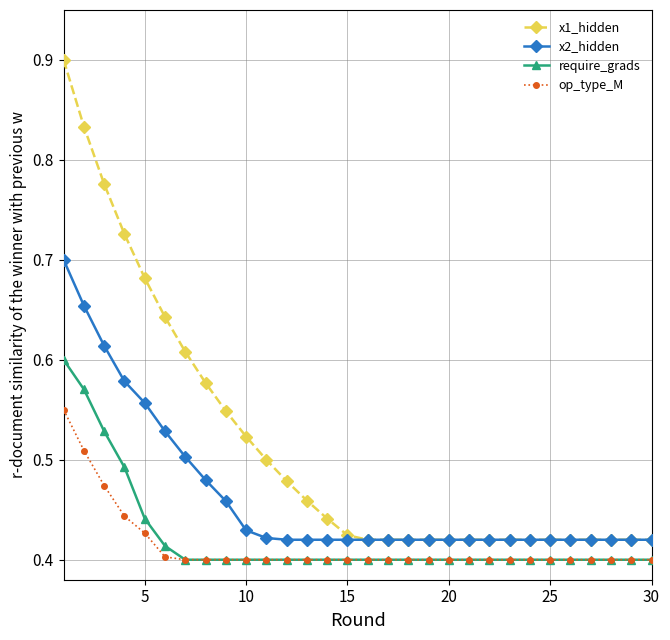

Does the chart have visible grid lines?

Yes